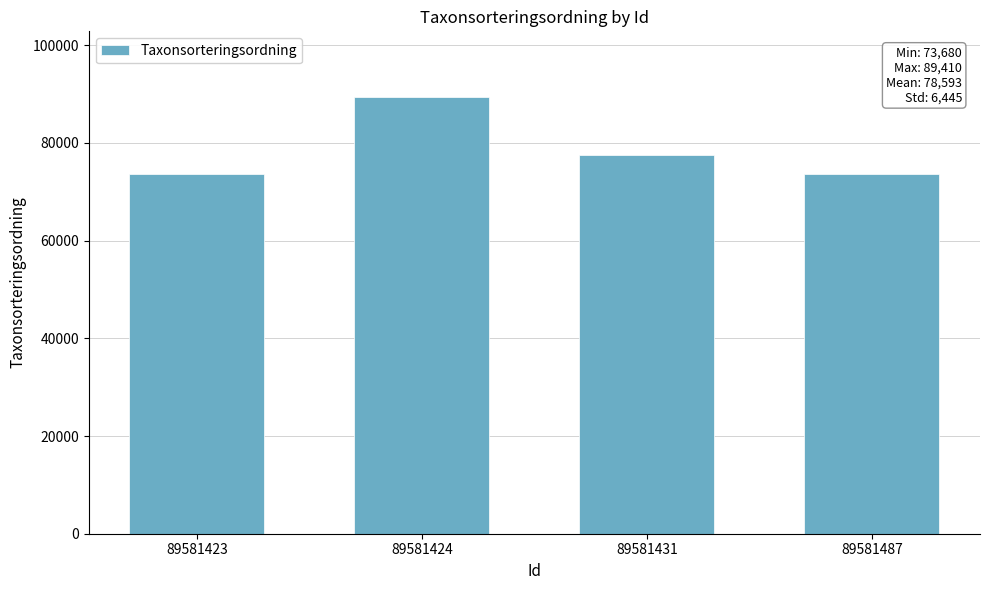

What is the difference between the maximum and second lowest values?

15717